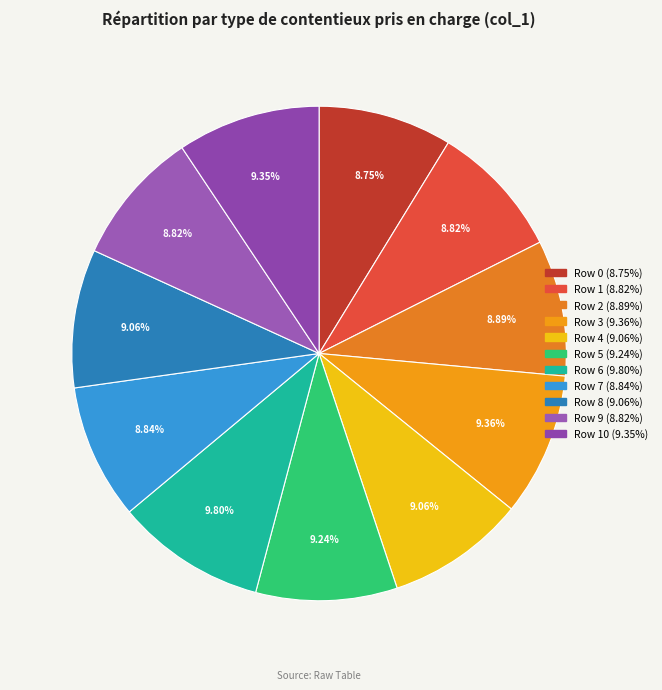

Count the number of slices in the pie.

11